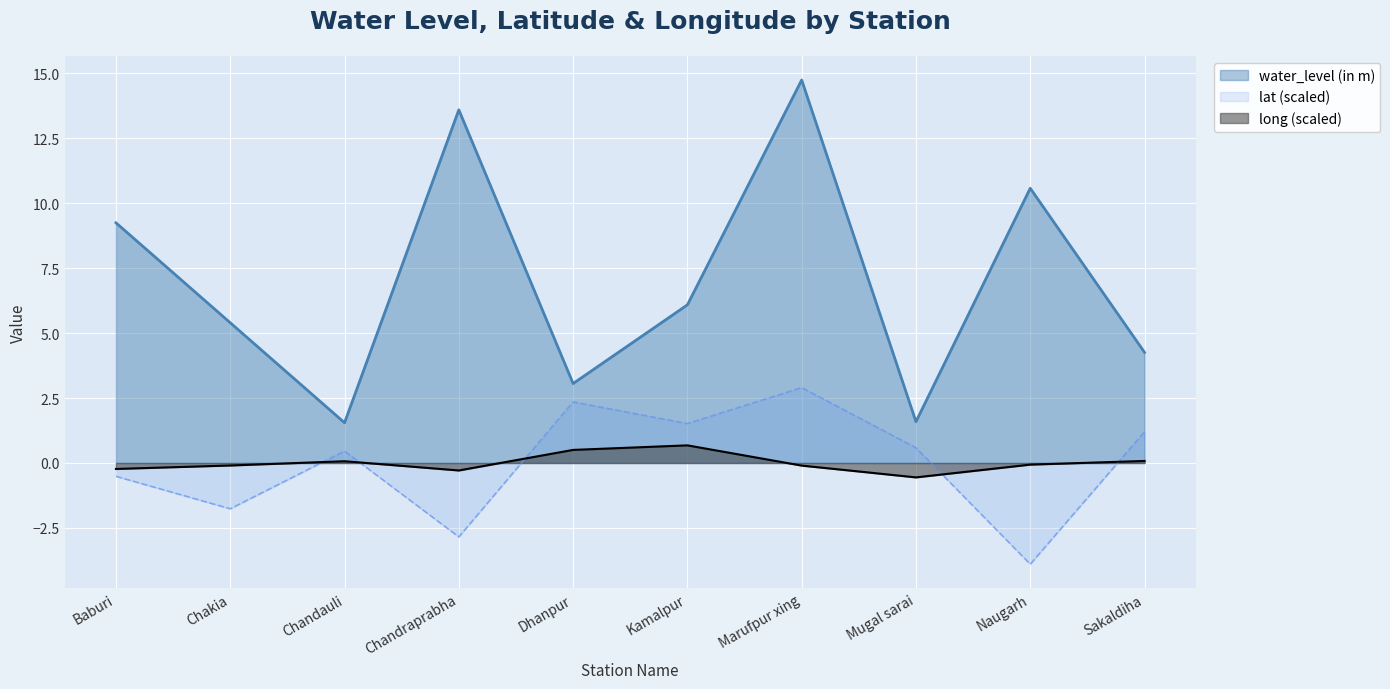

At which label does long reach its minimum?

Mugal sarai